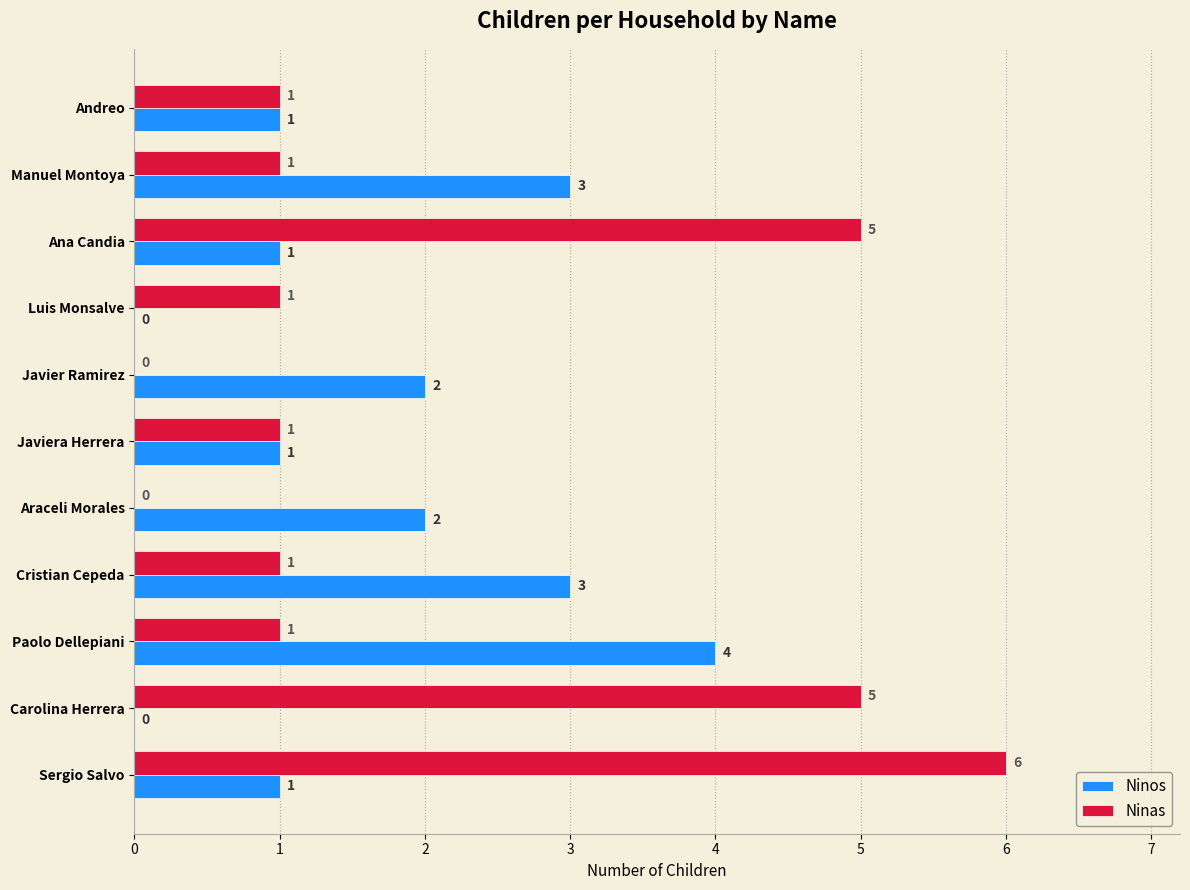

What is the greatest value displayed?

6